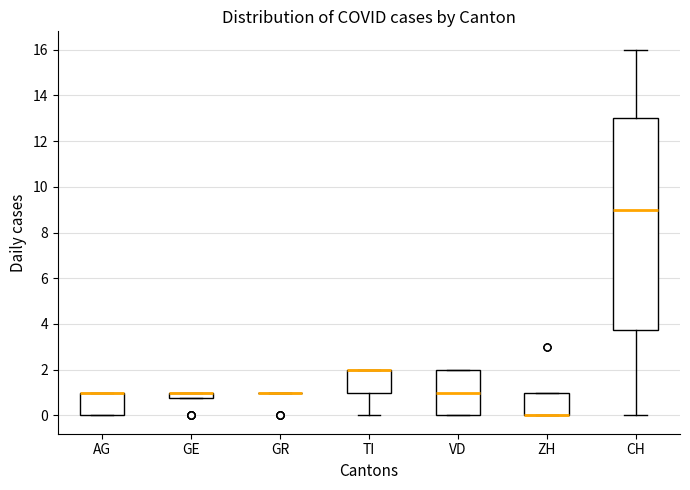

Which box is the tallest, from its lower edge to its upper edge?

CH